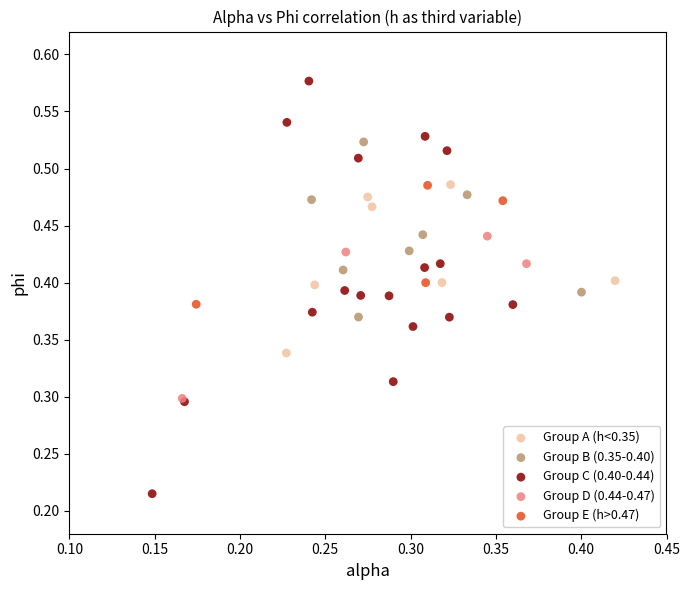

What are all the series names shown in the legend?

Group A (h<0.35), Group B (0.35-0.40), Group C (0.40-0.44), Group D (0.44-0.47), Group E (h>0.47)